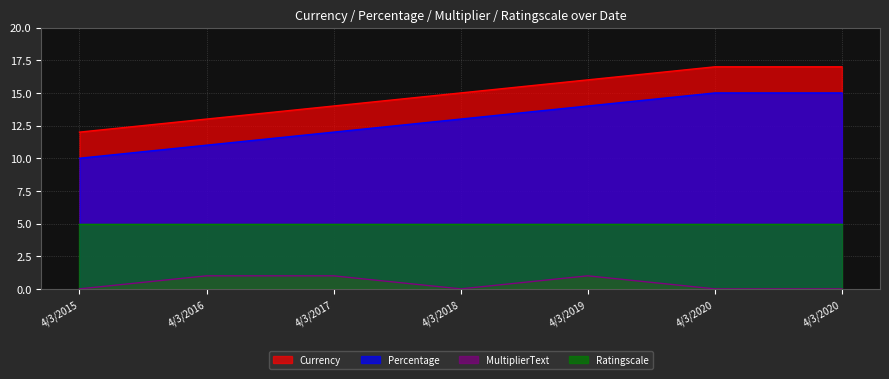

Is it true that MultiplierText equals 1 at 4/3/2019?

True